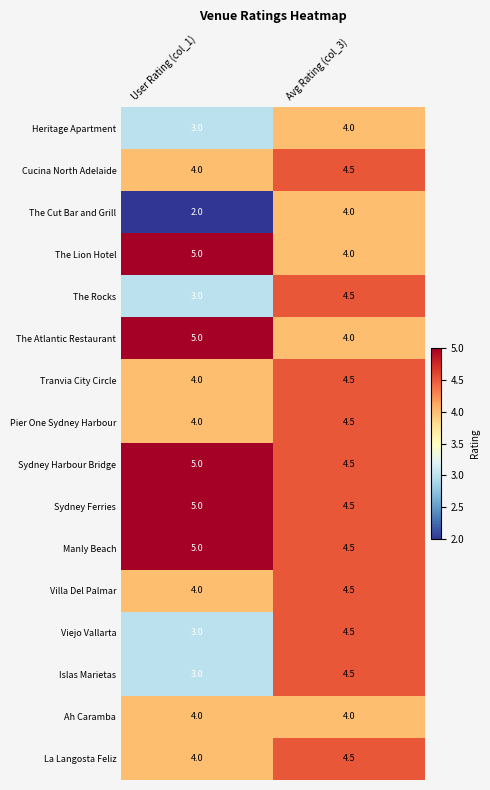

List the labels in order of The Lion Hotel value, largest first.

User Rating (col_1), Avg Rating (col_3)